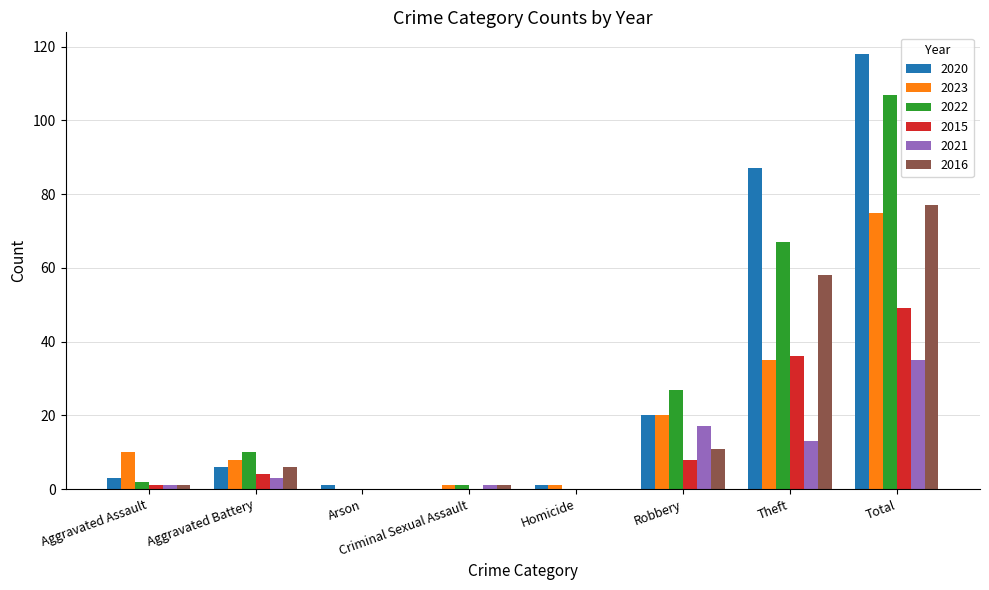

The 2020 series shows -37 at Criminal Sexual Assault. True or false?

False